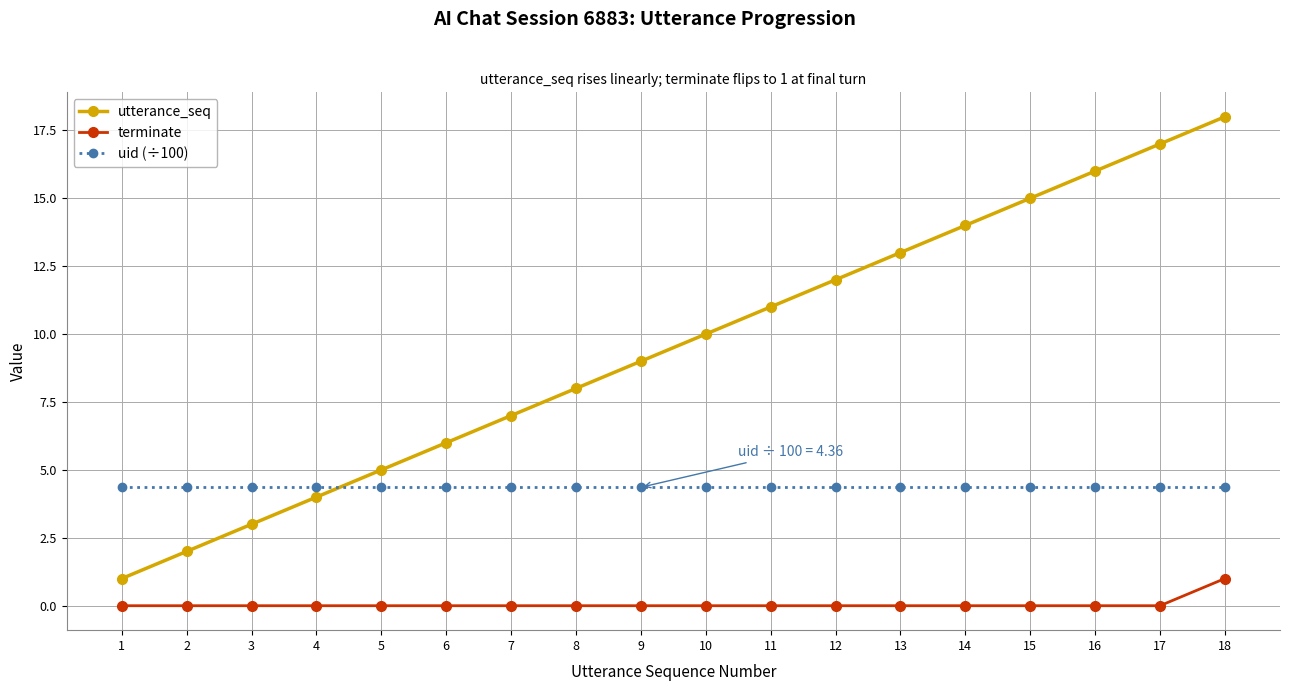

Reading left to right, extract all data points from this chart.

utterance_seq: 1=1.0	2=2.0	3=3.0	4=4.0	5=5.0	6=6.0	7=7.0	8=8.0	9=9.0	10=10.0	11=11.0	12=12.0	13=13.0	14=14.0	15=15.0	16=16.0	17=17.0	18=18.0
terminate: 1=0.0	2=0.0	3=0.0	4=0.0	5=0.0	6=0.0	7=0.0	8=0.0	9=0.0	10=0.0	11=0.0	12=0.0	13=0.0	14=0.0	15=0.0	16=0.0	17=0.0	18=1.0
uid (÷100): 1=4.4	2=4.4	3=4.4	4=4.4	5=4.4	6=4.4	7=4.4	8=4.4	9=4.4	10=4.4	11=4.4	12=4.4	13=4.4	14=4.4	15=4.4	16=4.4	17=4.4	18=4.4